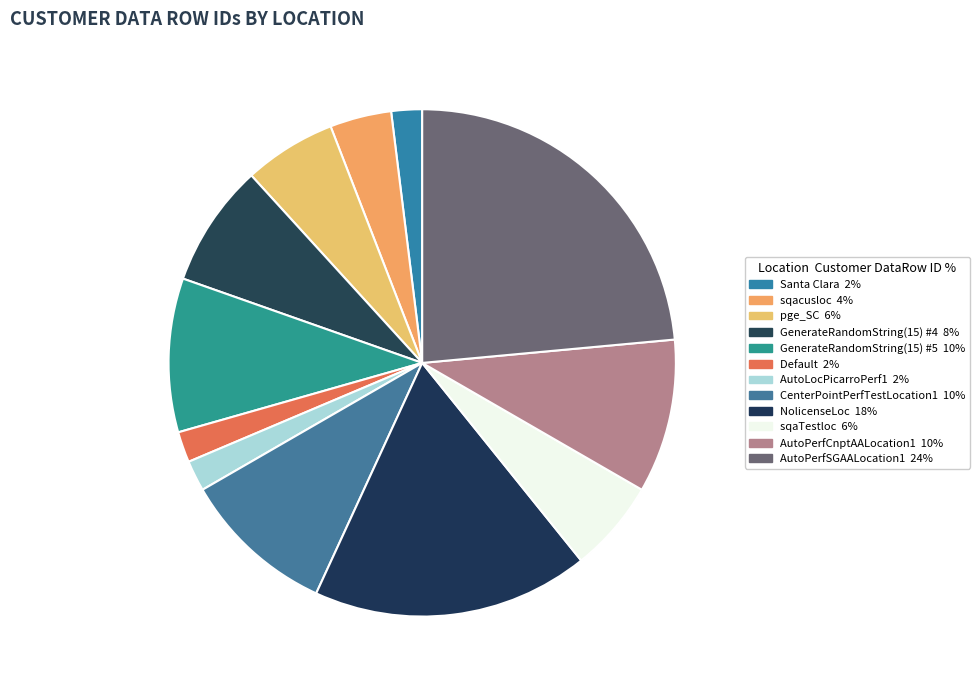

Count the number of slices in the pie.

12